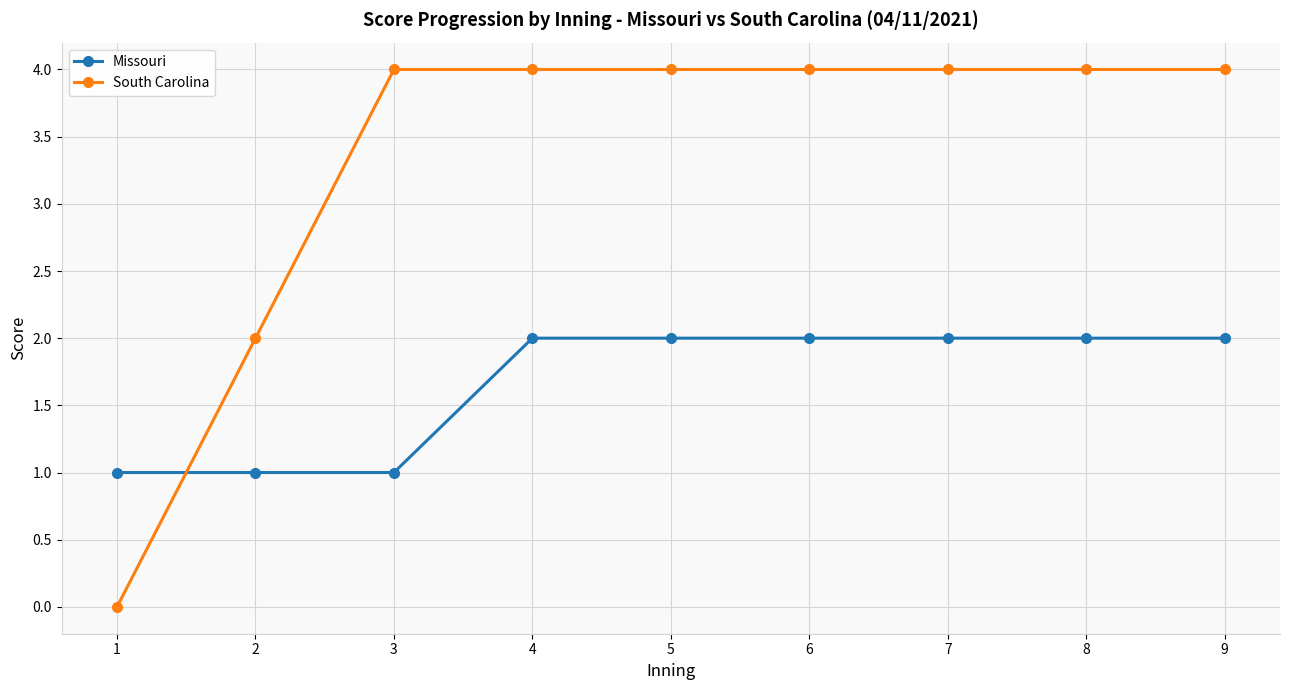

How many intersections are there between Missouri and South Carolina?

1